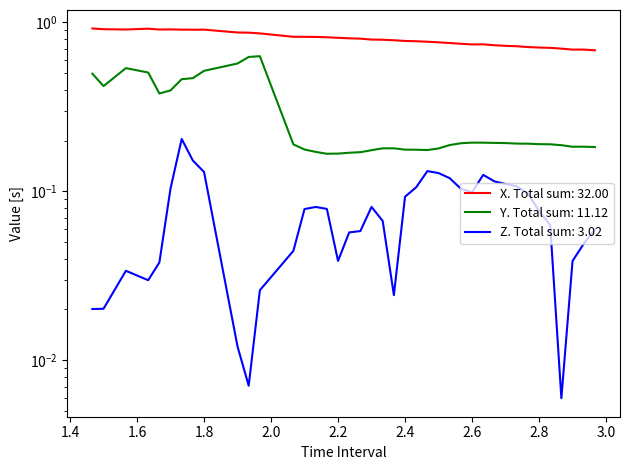

How many X values are between 0 and 1?

40